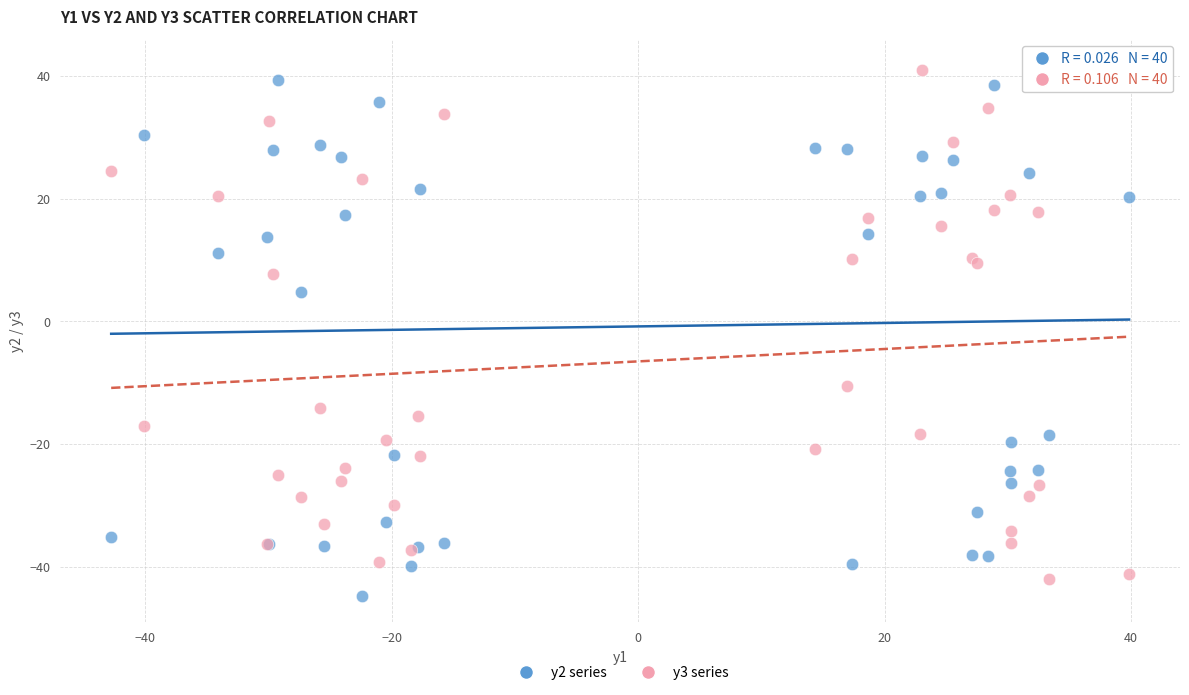

Across all series, what Y value is closest to -1?

4.8